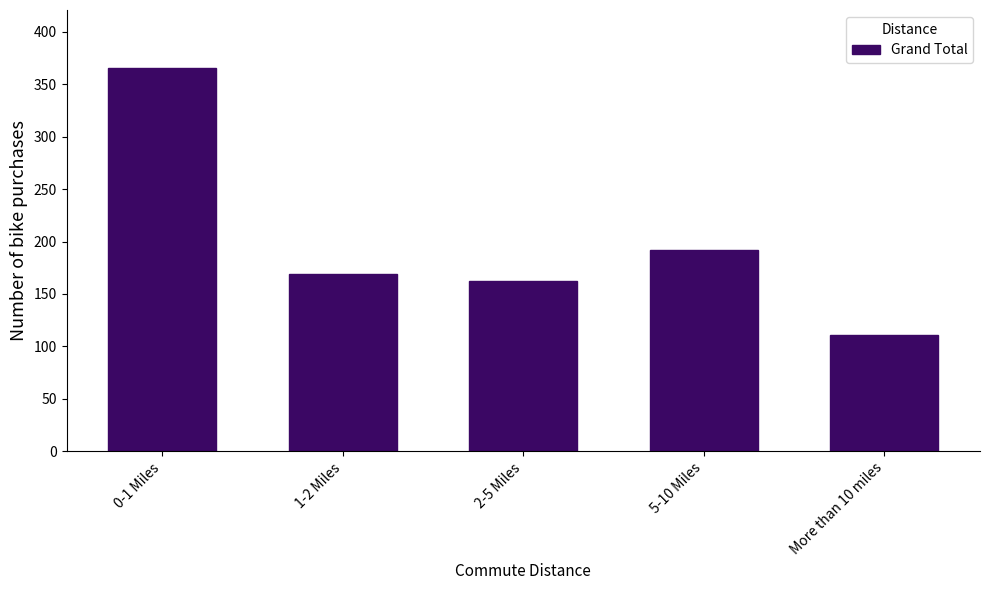

Reading left to right, what are all the values shown in this chart?

366	169	162	192	111